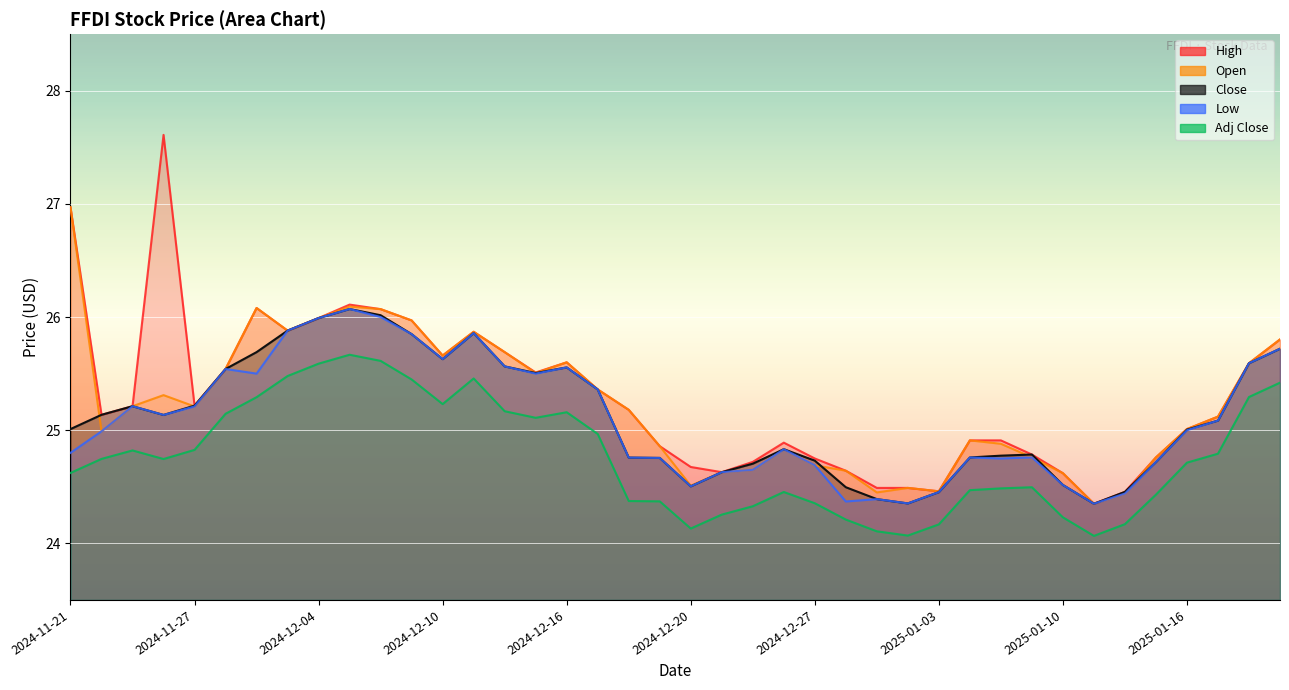

What is the label of the 19th point from the left?

2024-12-18